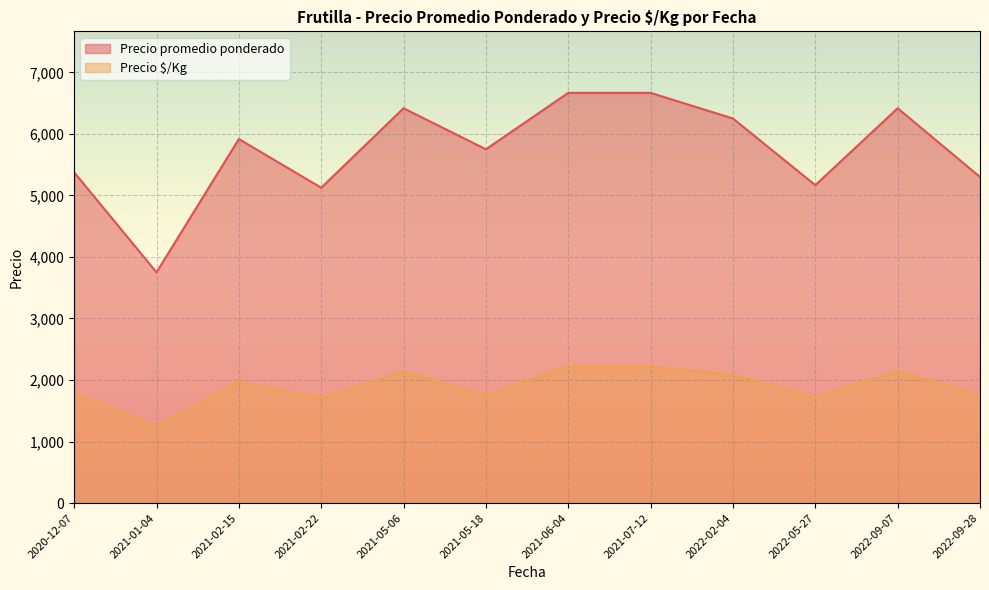

List the series in order of their peak value, highest first.

Precio promedio ponderado, Precio $/Kg